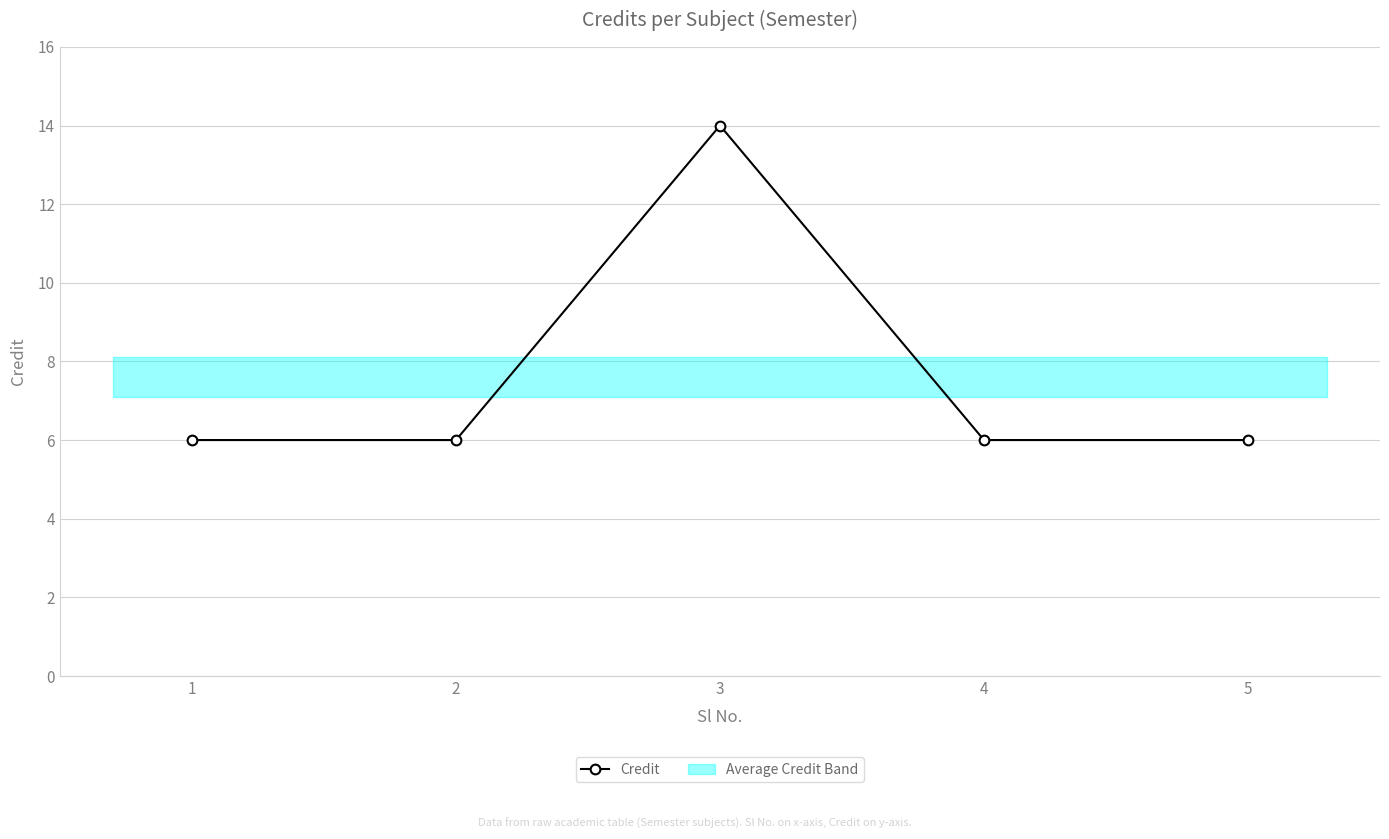

Reading right to left, extract all data points from this chart.

6	6	14	6	6